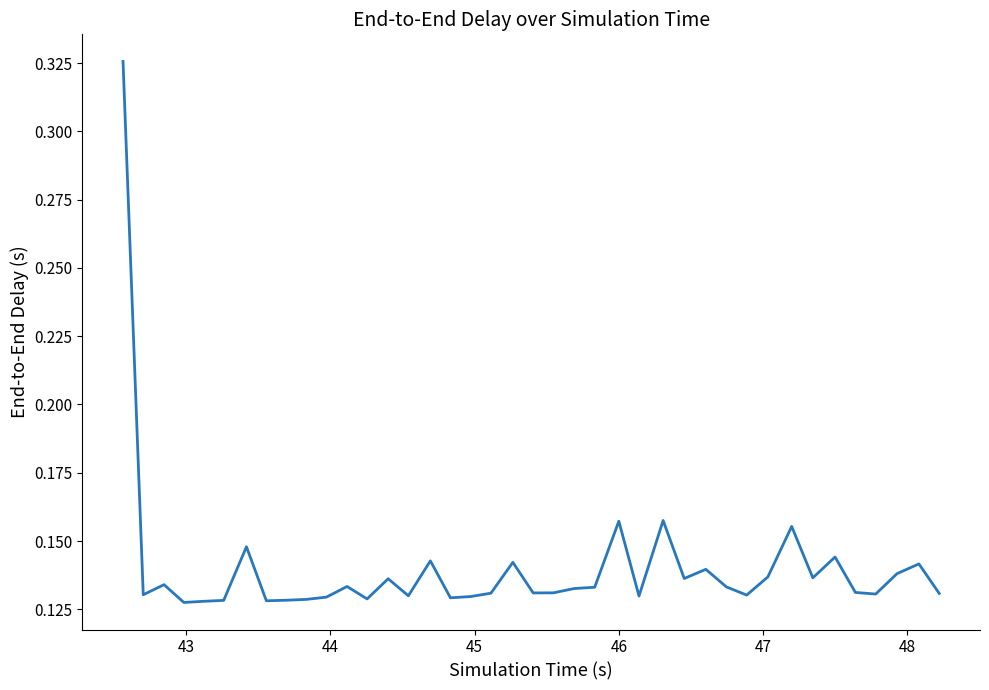

Reading left to right, list all the values displayed in this chart.

0.3	0.1	0.1	0.1	0.1	0.1	0.1	0.1	0.1	0.1	0.1	0.1	0.1	0.1	0.1	0.1	0.1	0.1	0.1	0.1	0.1	0.1	0.1	0.1	0.2	0.1	0.2	0.1	0.1	0.1	0.1	0.1	0.2	0.1	0.1	0.1	0.1	0.1	0.1	0.1